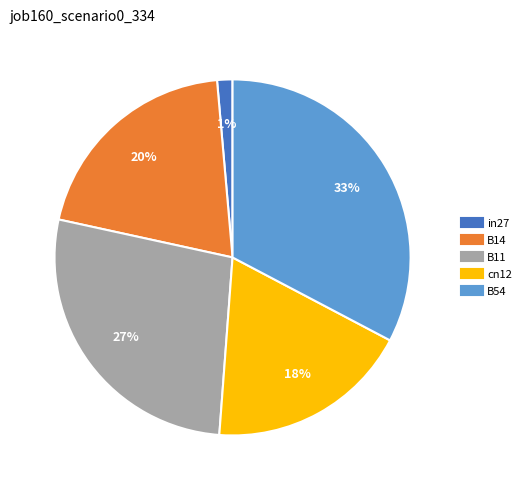

Which category has the smallest portion of the pie?

in27